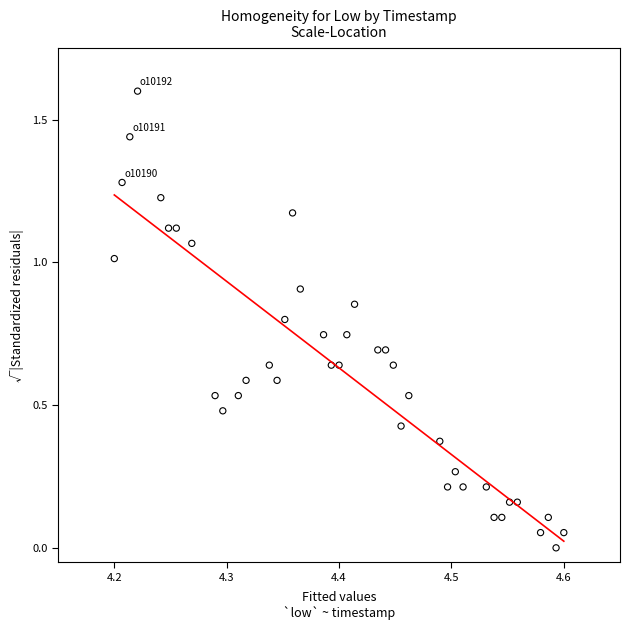

What is the range of Y values (max minus min)?

1.6